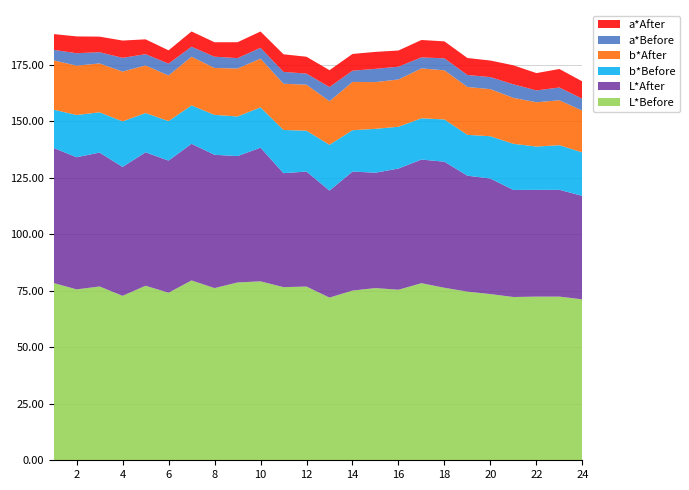

Reading left to right, list all the values displayed in this chart.

L*Before: 1=78.4	2=75.6	3=76.9	4=72.7	5=77.2	6=74.1	7=79.5	8=76.2	9=78.6	10=79.1	11=76.6	12=76.8	13=72.0	14=75.1	15=76.2	16=75.4	17=78.3	18=76.3	19=74.6	20=73.5	21=72.2	22=72.4	23=72.4	24=71.2
L*After: 1=59.7	2=58.5	3=59.2	4=57.0	5=59.0	6=58.4	7=60.4	8=59.0	9=55.9	10=59.1	11=50.4	12=50.9	13=47.3	14=52.6	15=51.0	16=53.6	17=54.7	18=55.8	19=51.3	20=51.1	21=47.3	22=47.2	23=47.2	24=45.8
b*Before: 1=16.9	2=18.7	3=17.8	4=20.1	5=17.4	6=17.5	7=17.0	8=17.7	9=17.5	10=17.8	11=19.1	12=18.1	13=20.3	14=18.3	15=19.4	16=18.5	17=18.2	18=18.7	19=18.1	20=18.7	21=20.4	22=19.1	23=19.7	24=19.2
b*After: 1=21.8	2=21.8	3=21.6	4=22.0	5=21.1	6=20.1	7=21.5	8=20.7	9=21.2	10=21.6	11=20.4	12=20.3	13=19.3	14=21.4	15=20.7	16=20.9	17=22.1	18=21.7	19=21.2	20=20.8	21=20.3	22=19.6	23=19.9	24=18.5
a*Before: 1=4.6	2=5.5	3=5.0	4=6.1	5=5.0	6=5.3	7=4.4	8=5.0	9=4.6	10=4.8	11=5.2	12=4.9	13=6.3	14=5.0	15=5.9	16=5.7	17=4.9	18=5.3	19=5.3	20=5.3	21=6.0	22=5.2	23=5.6	24=5.3
a*After: 1=7.0	2=7.4	3=6.9	4=7.7	5=6.6	6=5.9	7=6.8	8=6.4	9=7.0	10=7.2	11=7.8	12=7.5	13=7.5	14=7.4	15=7.5	16=7.2	17=7.7	18=7.5	19=7.5	20=7.3	21=8.4	22=7.7	23=8.2	24=7.7